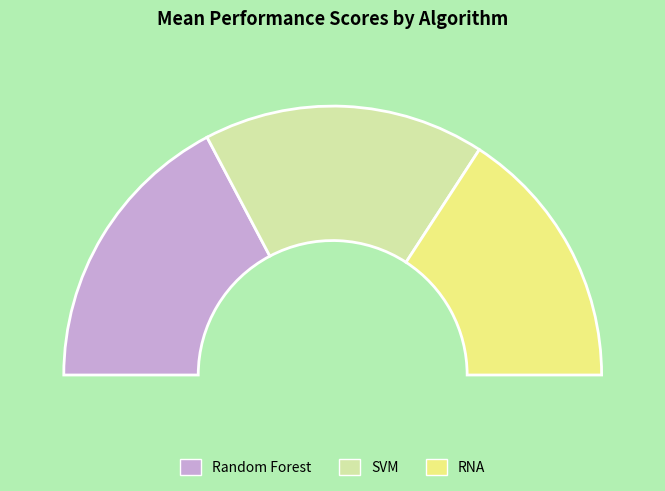

Does Random Forest represent more than half of the total?

No